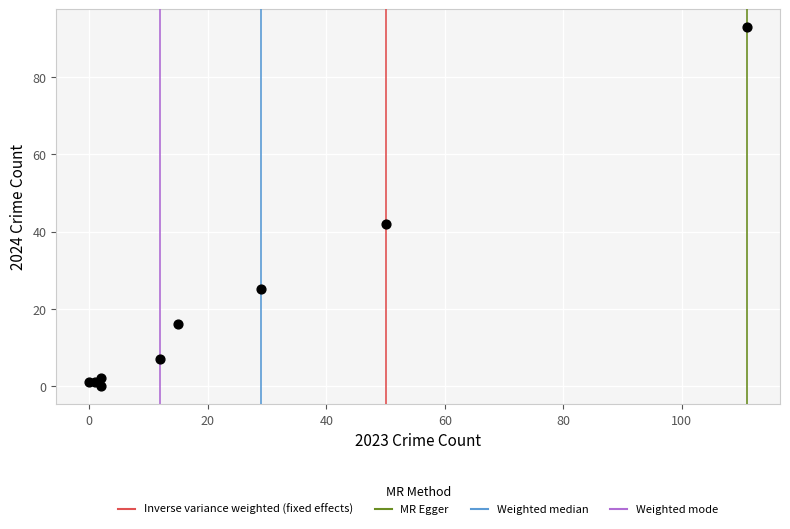

What Y value in the scatter plot is closest to 46?

42